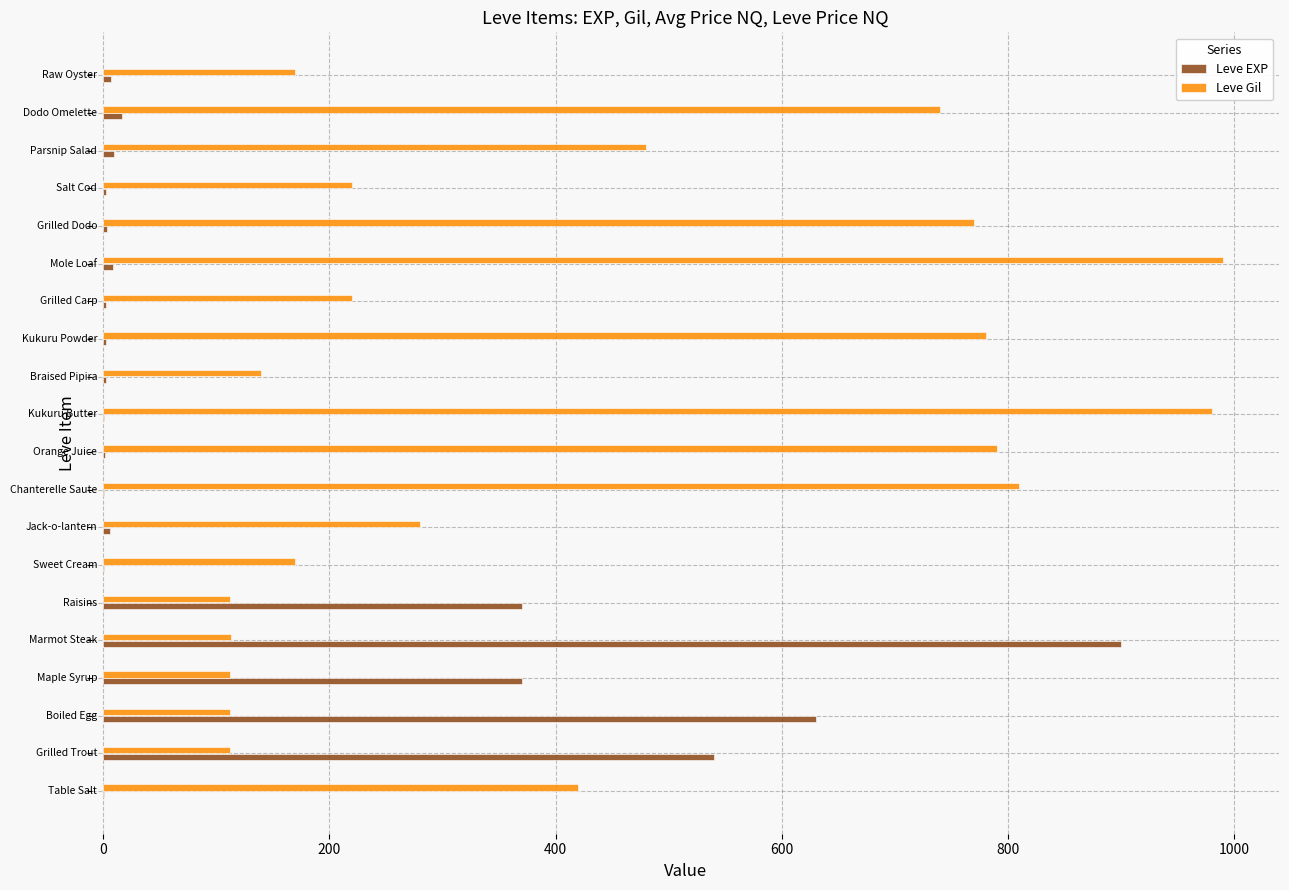

Which series has the largest total across all categories?

Leve Gil